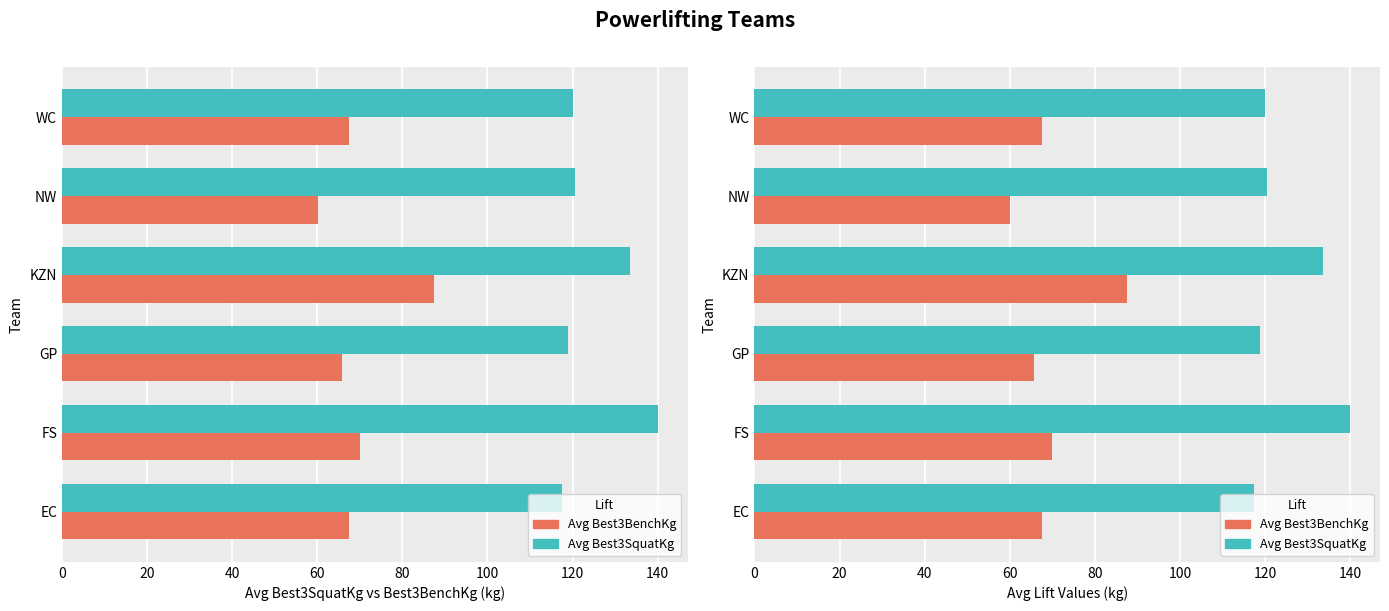

What is the average value of the Avg Best3BenchKg series?

69.7